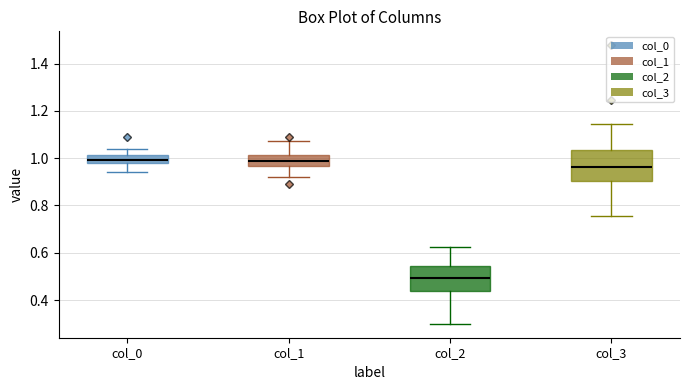

Where does the median line of the box for col_2 sit on the y-axis? The values are not printed on the chart, so give them approximately, as read against the axis.

0.50